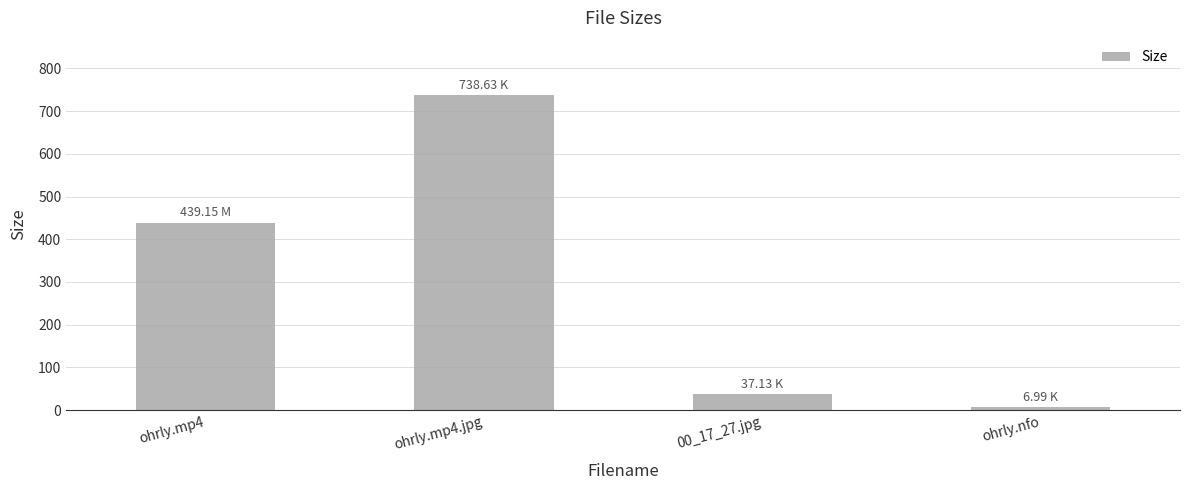

What is the greatest value displayed?

738.6